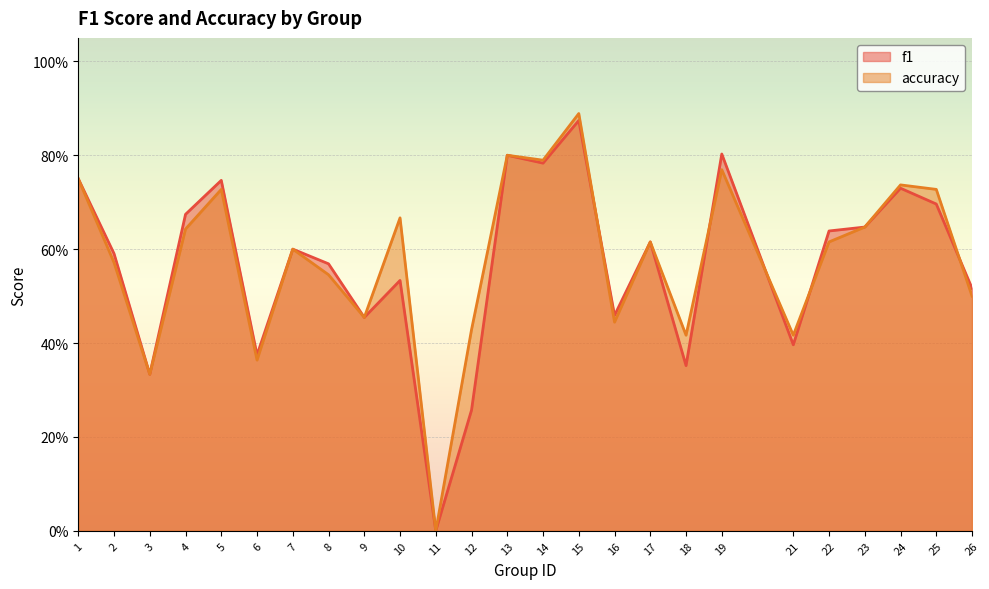

Between 8 and 26, which series saw the biggest shift?

f1